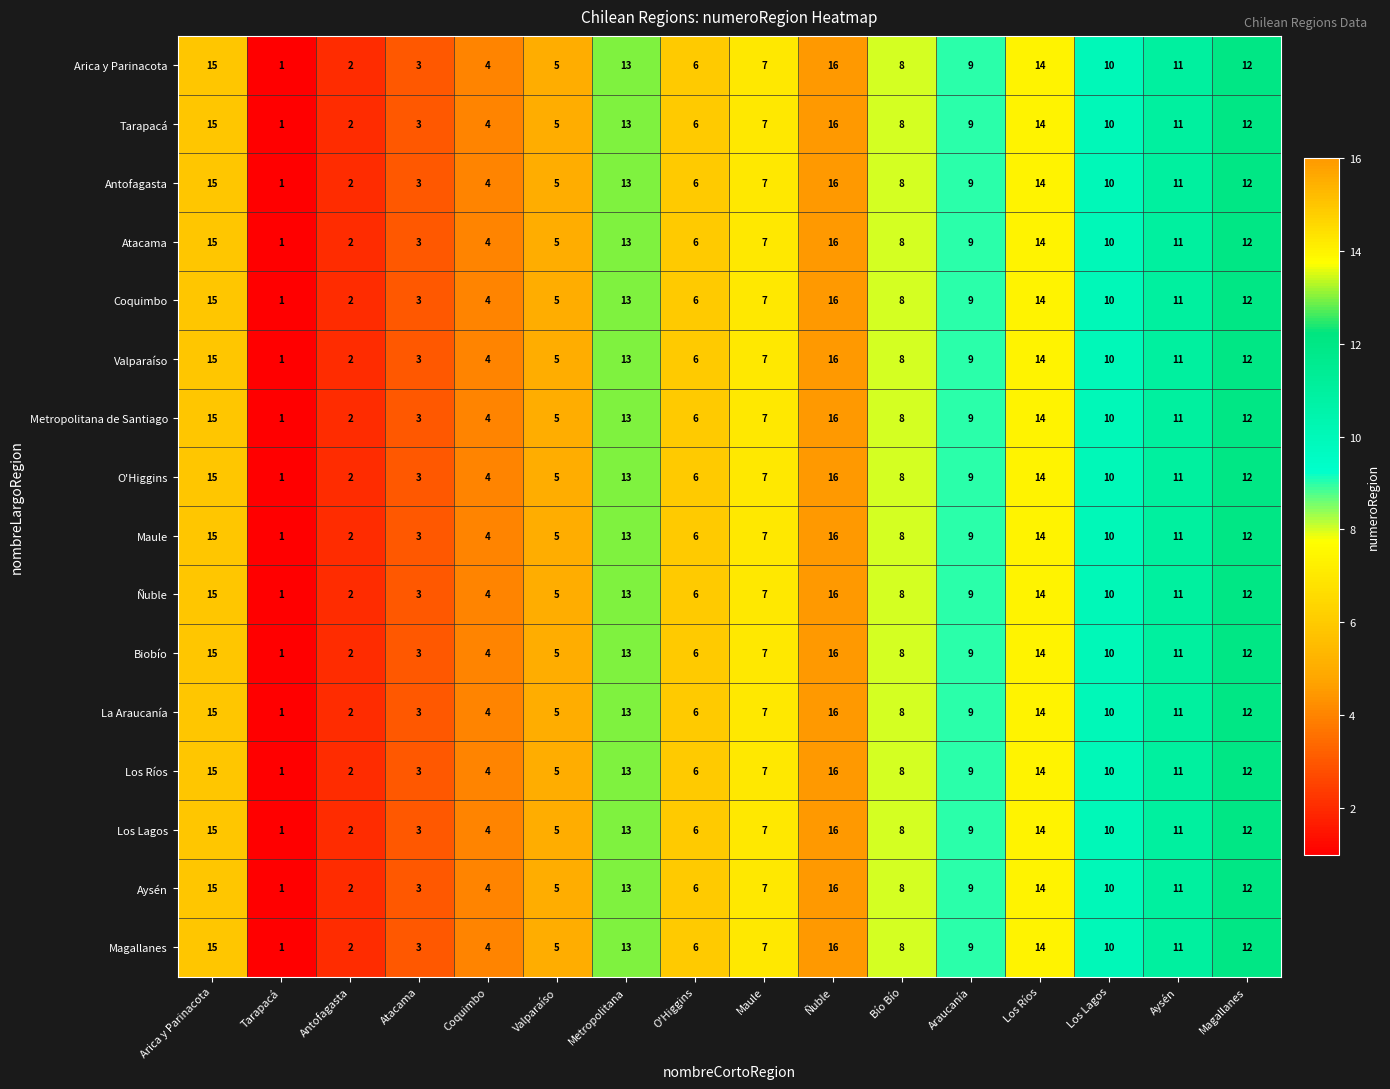

What is the total value across all series at Coquimbo?

64